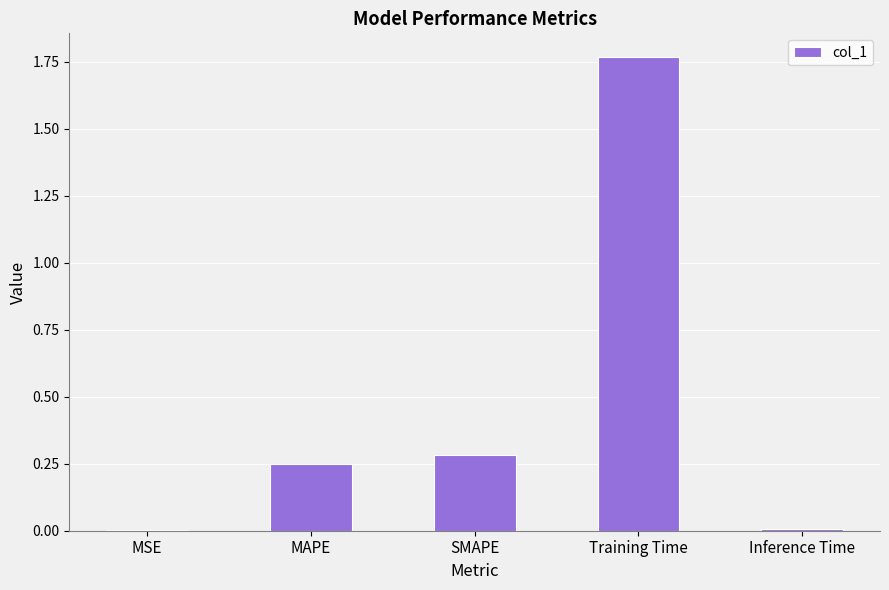

Which category has the highest value across all series?

Training Time